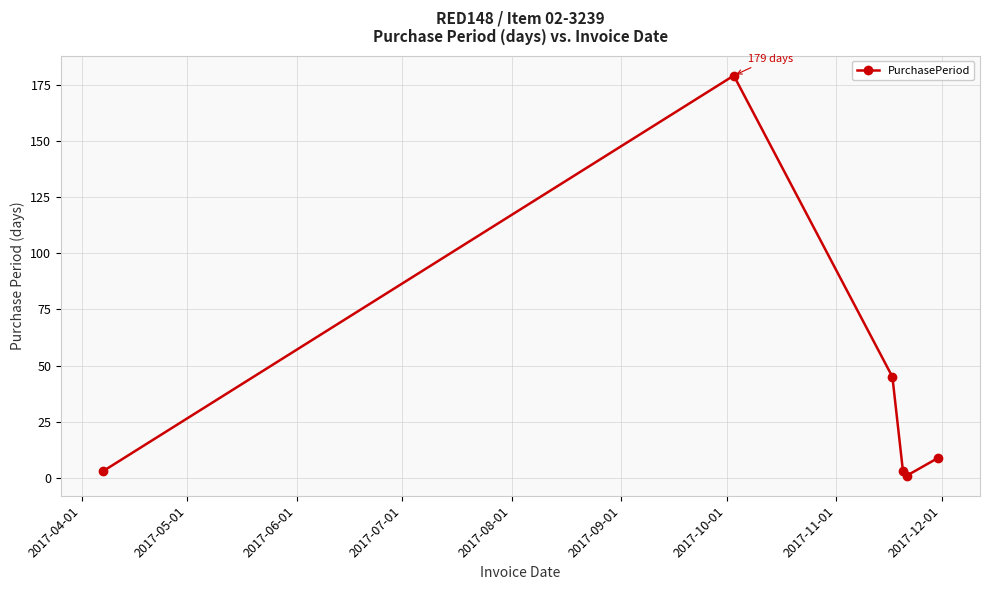

What is the difference between the maximum and minimum values?

178